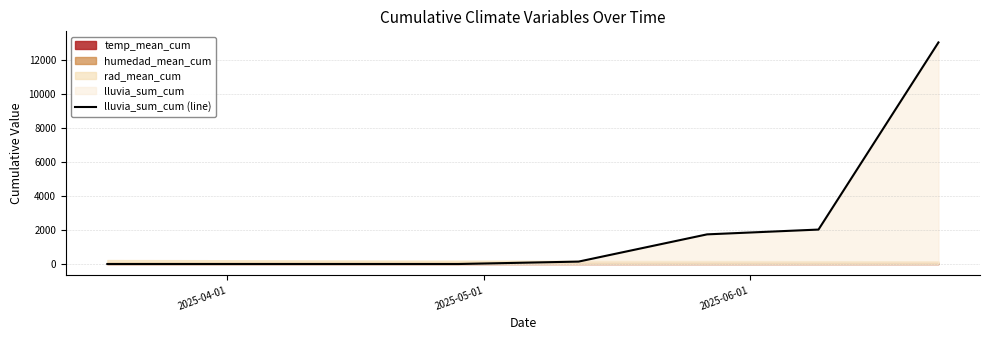

How many lines are shown in the chart?

1